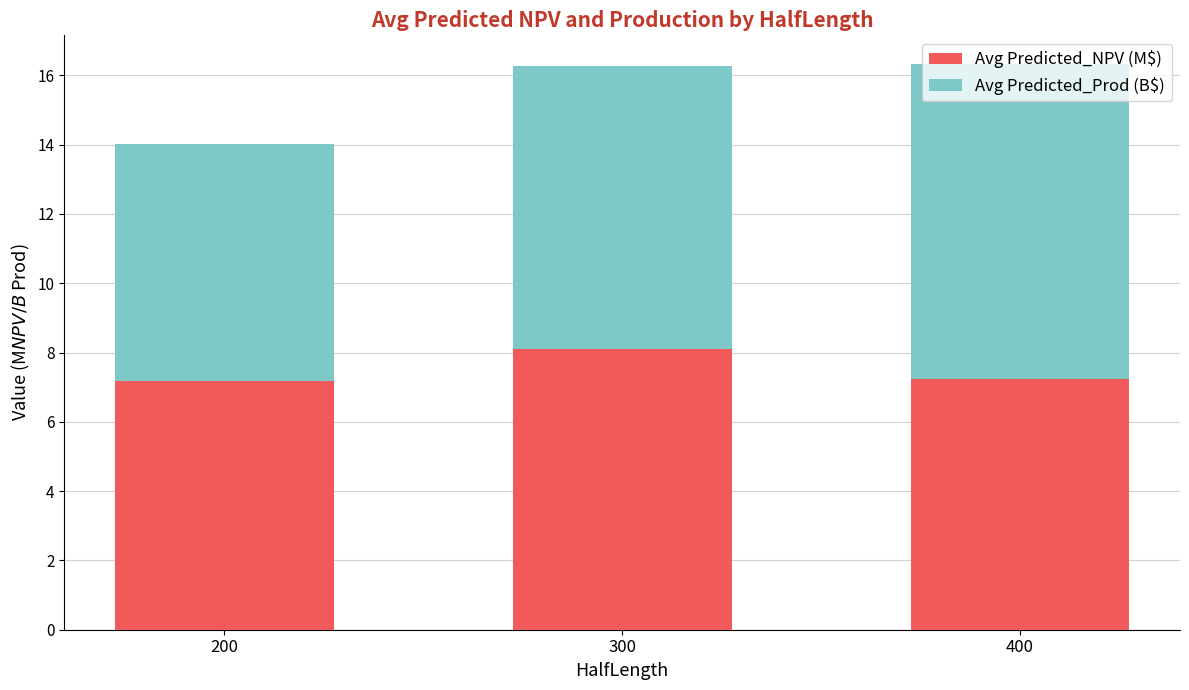

What is the sum of the Avg Predicted_NPV (M$) values at 200 and 300?

15.3